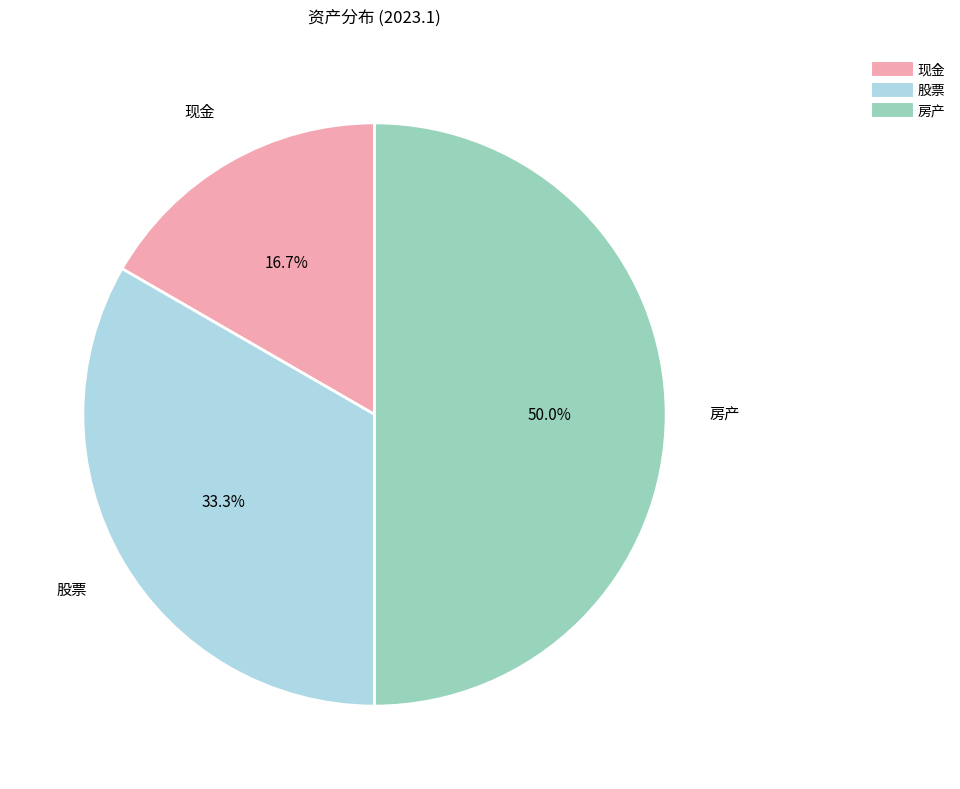

How many slices are in this pie chart?

3